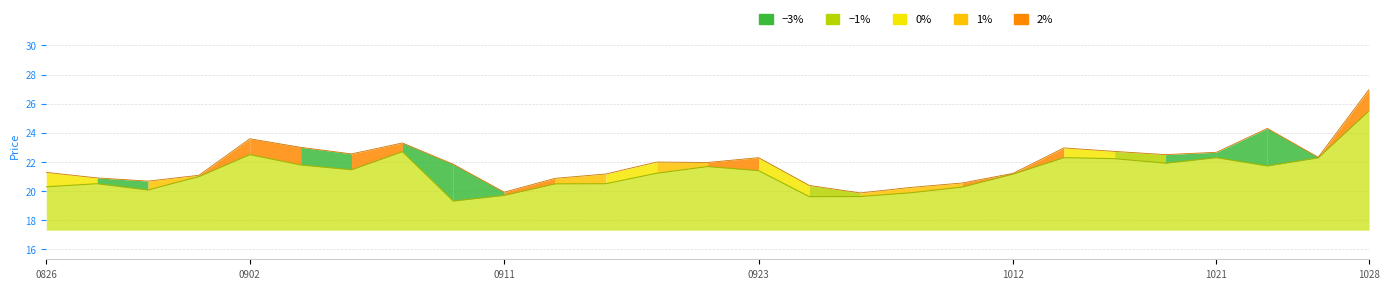

Is it true that close equals 20.5 at 20200914?

True